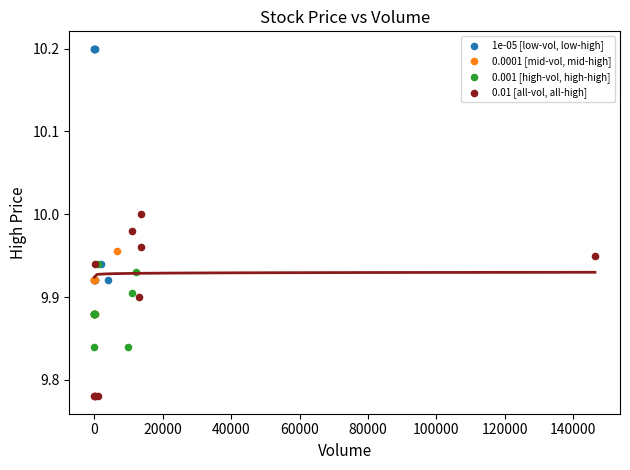

What are all the series names shown in the legend?

1e-05 [low-vol, low-high], 0.0001 [mid-vol, mid-high], 0.001 [high-vol, high-high], 0.01 [all-vol, all-high]